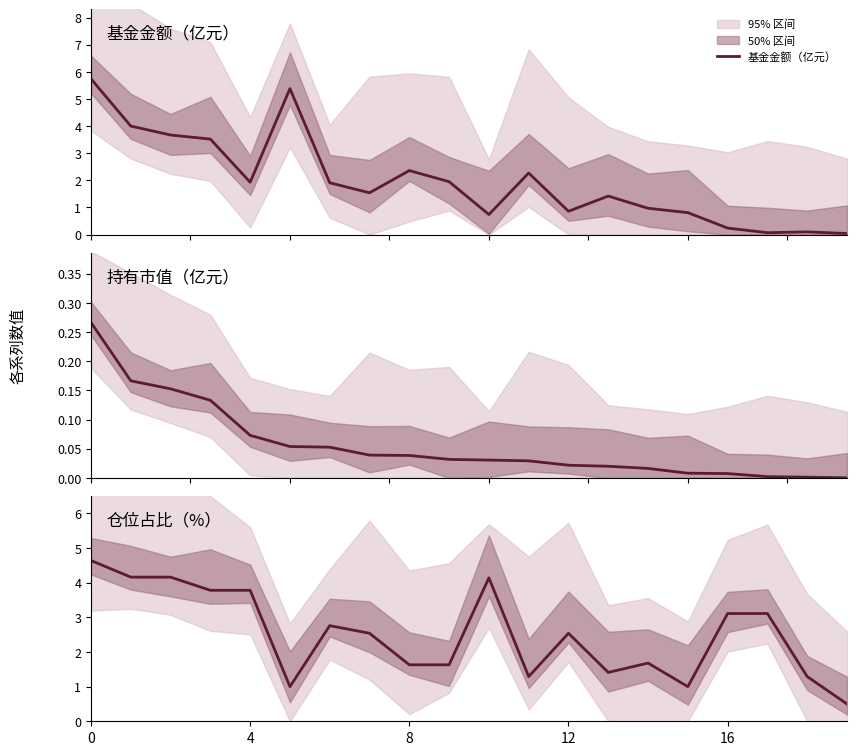

Which series has the largest range (max minus min)?

基金金额（亿元）